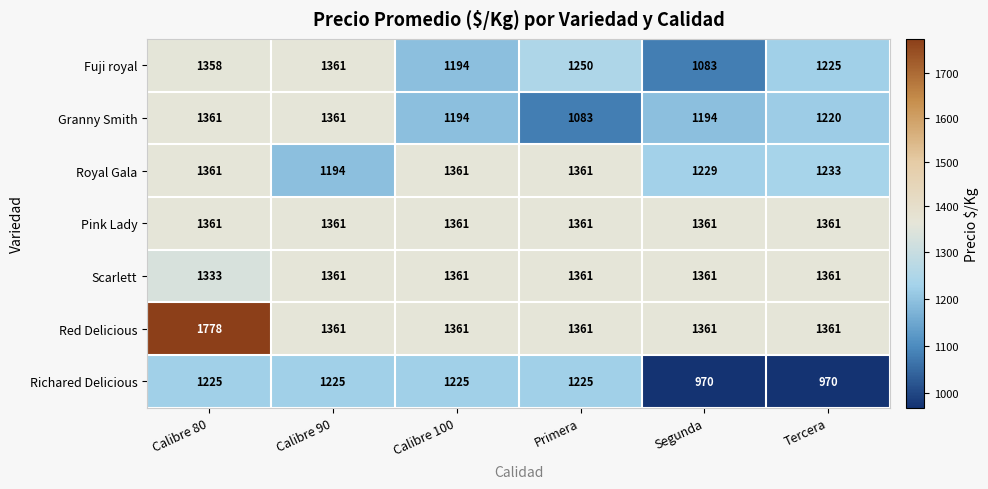

Is it true that Red Delicious equals 1361 at Segunda?

True